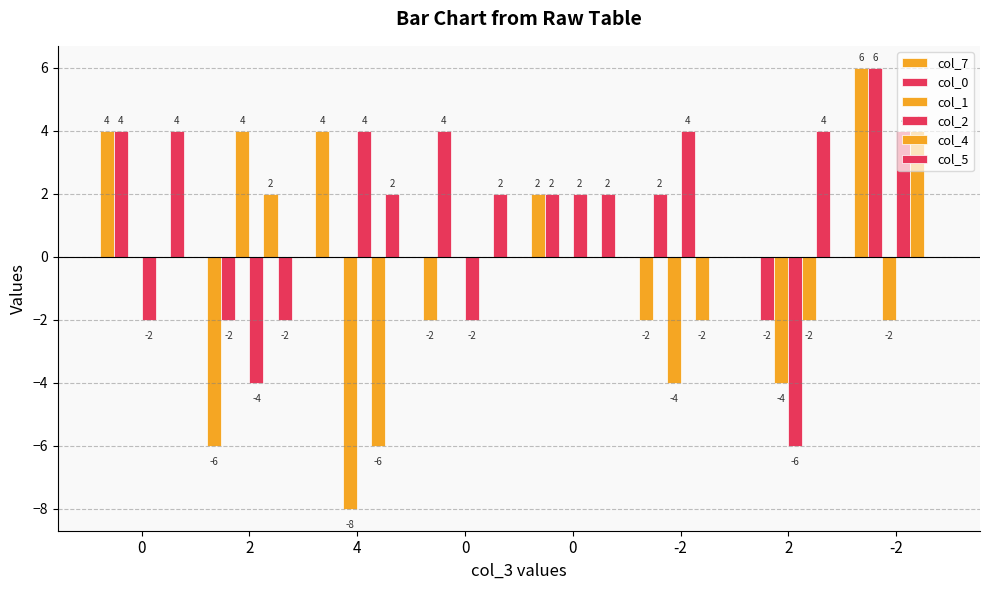

What is the minimum value shown in the chart?

-8